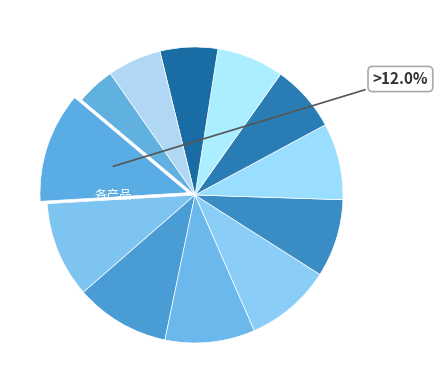

How many slices are in this pie chart?

12